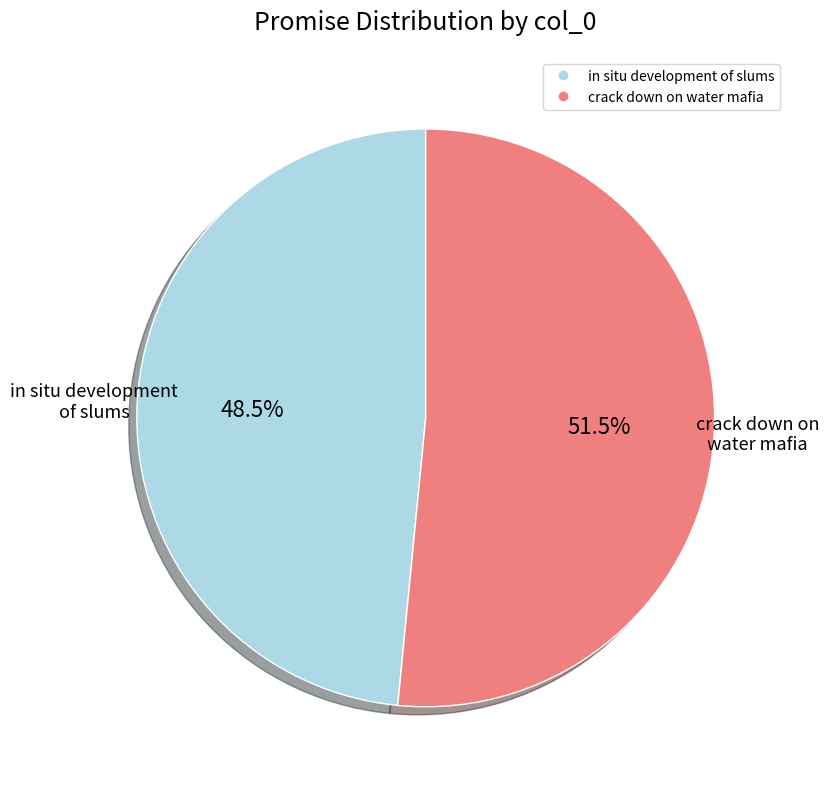

To the nearest percent, what is the combined percentage of in situ development of slums and crack down on water mafia?

100%